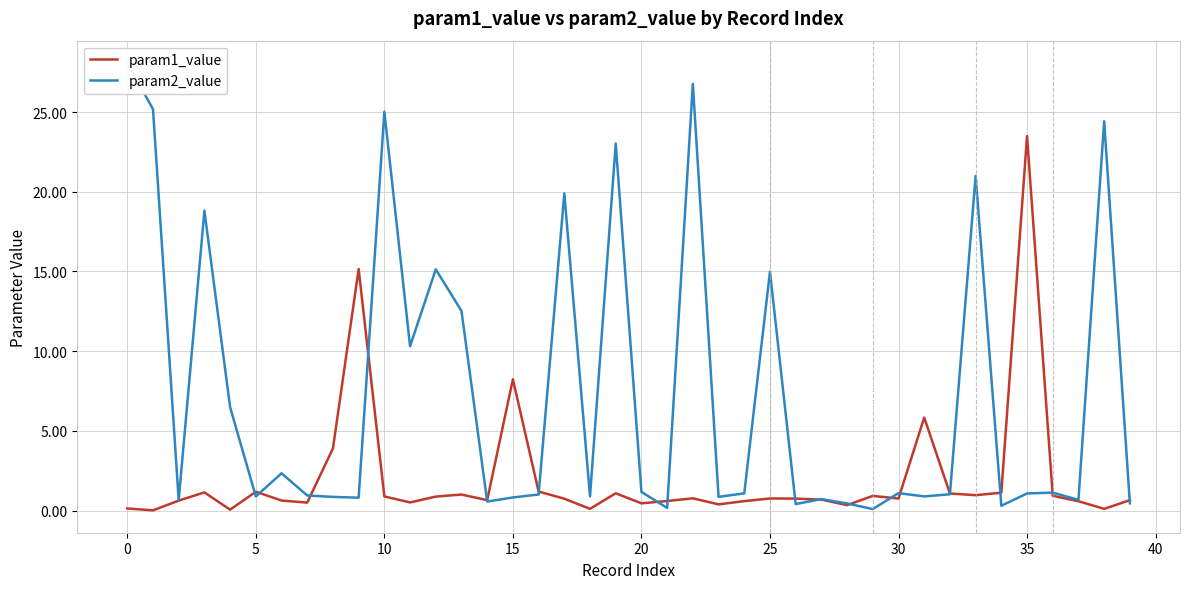

Does the chart display data point markers on the line(s)?

No